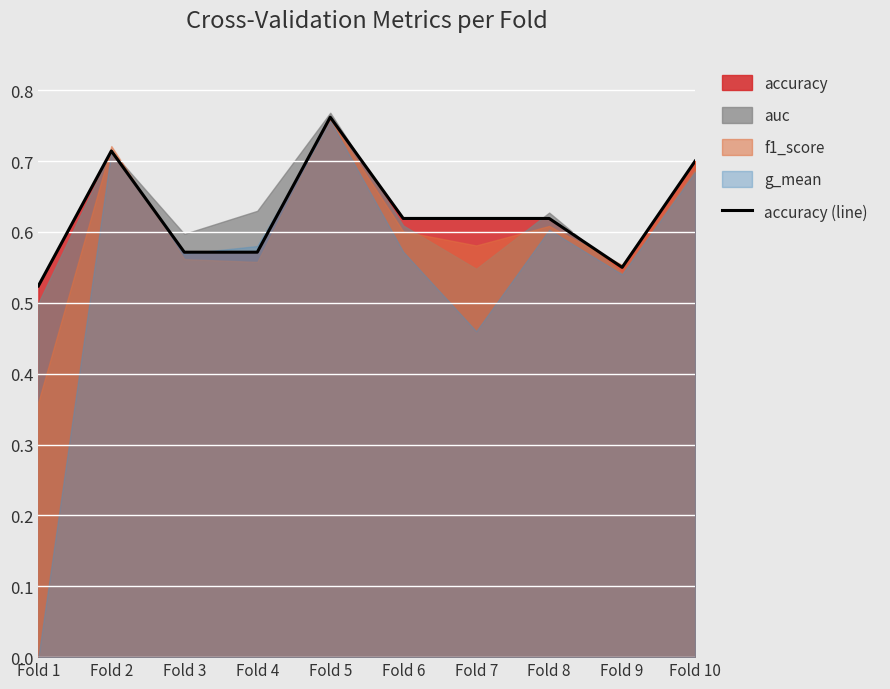

At which label is the value closest to 0?

Fold 1